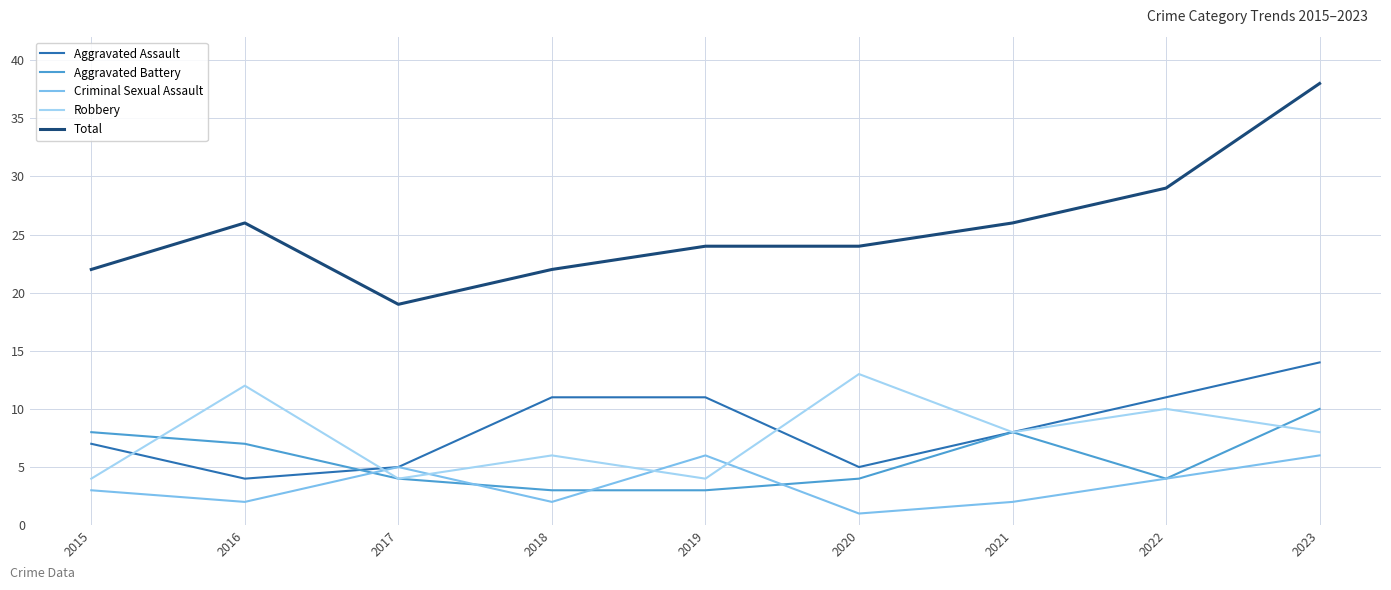

Between 2017 and 2021, which series saw the biggest shift?

Total